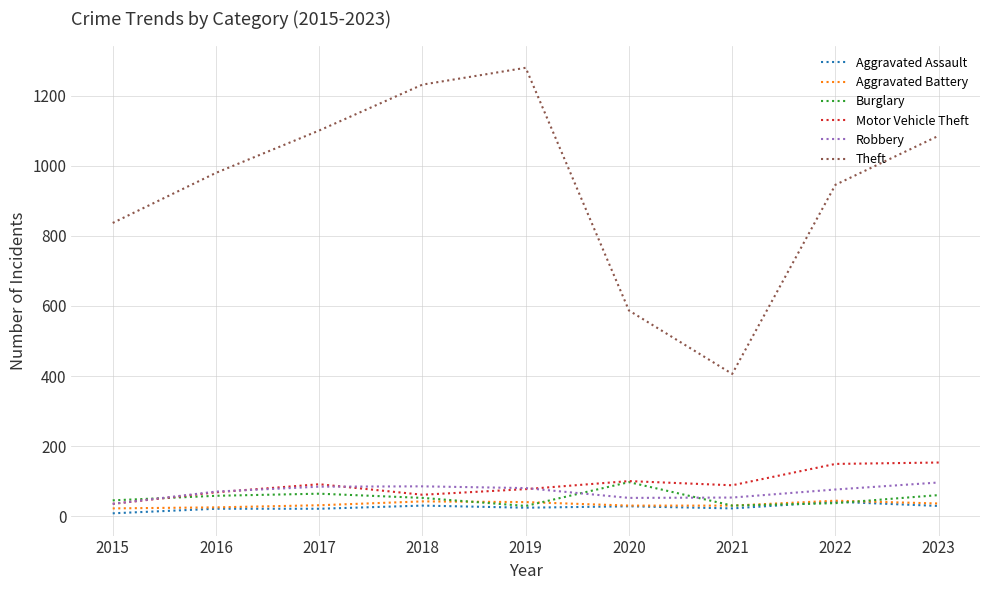

The value of Aggravated Assault at 2017 is 21. True or false?

True